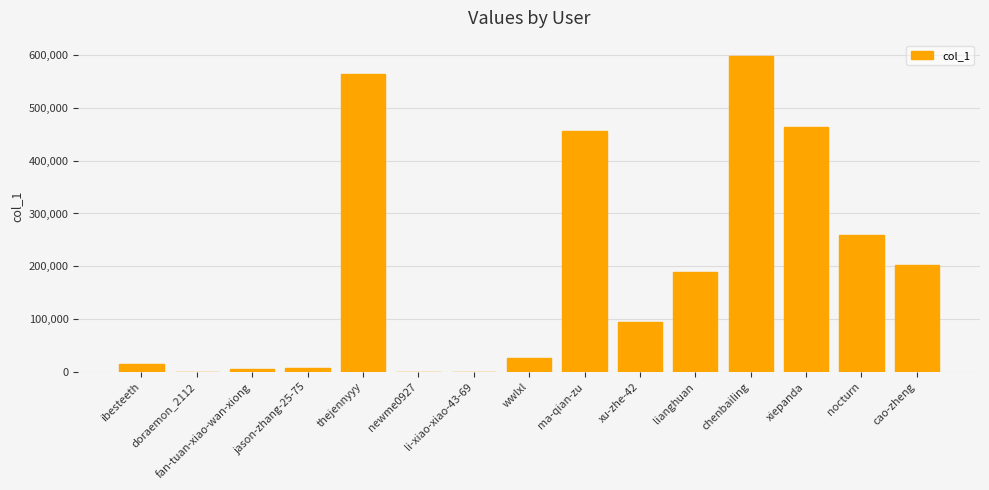

Is it true that the value at lianghuan is 55222?

False